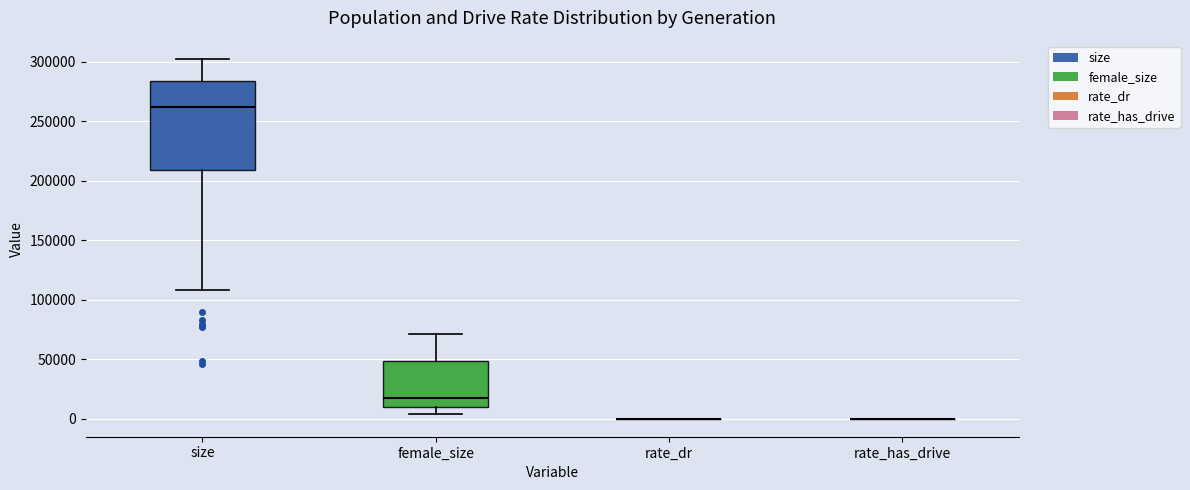

Reading left to right, read every box against the y-axis: the position of its median line, the range the box covers, and the ends of its whiskers. The values are not printed on the chart, so give them approximately, as read against the axis.

size: median 260000, box 210000 to 285000, whiskers 110000 to 305000
female_size: median 15000, box 10000 to 50000, whiskers 5000 to 70000
rate_dr: box collapsed to a line at 0, whiskers 0 to 0
rate_has_drive: box collapsed to a line at 0, whiskers 0 to 0